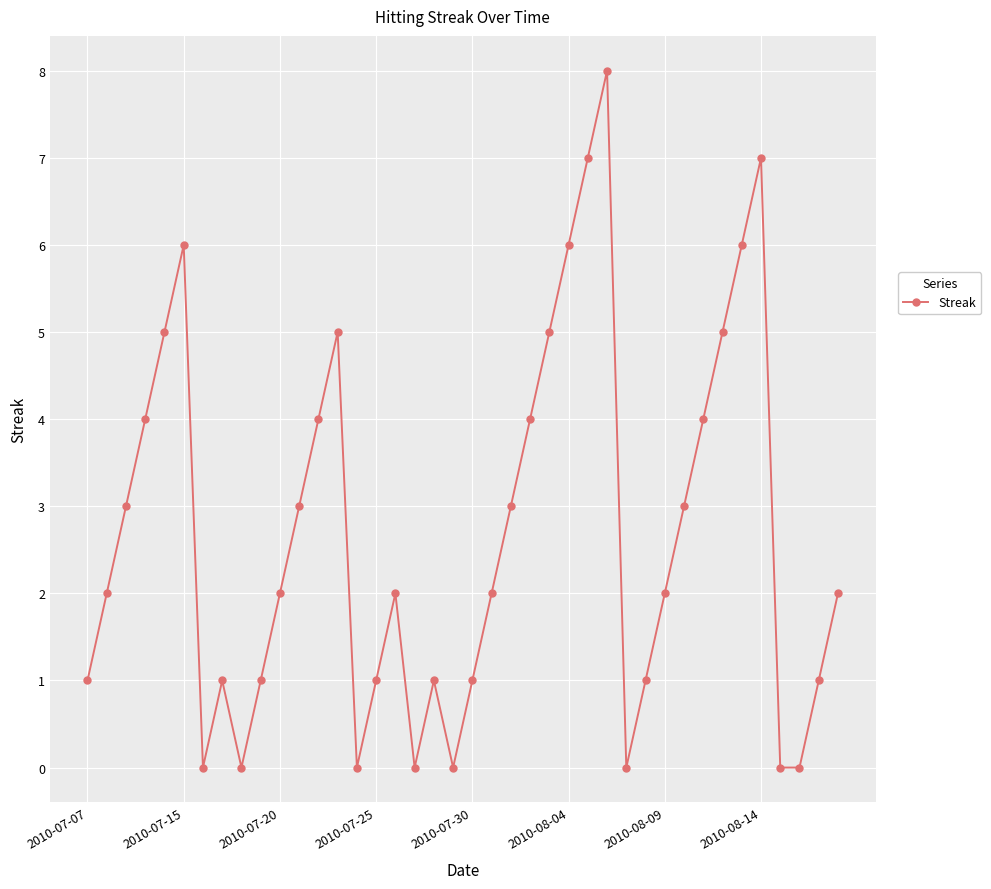

What is the value of the 13th point from the left?

4